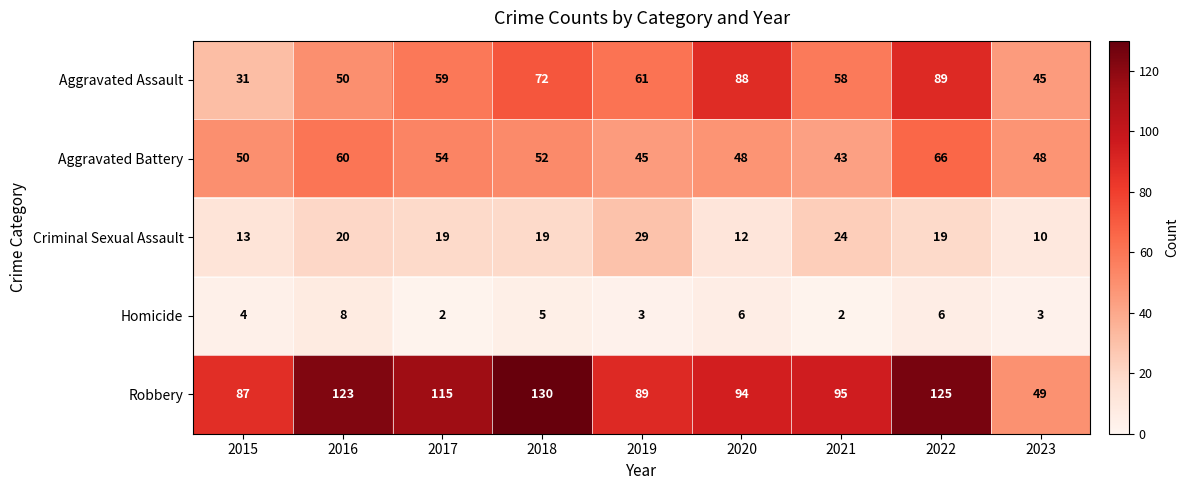

Which label corresponds to the largest value in the chart?

2018